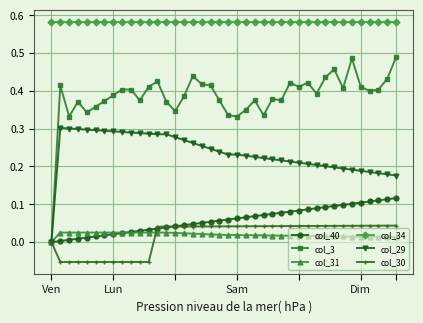

True or false: col_34 and col_30 cross at least once.

False